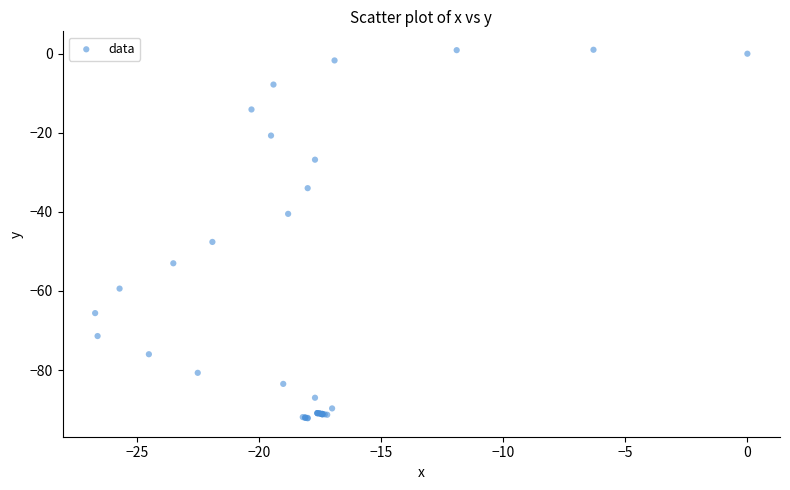

What Y value in the scatter plot is closest to -45?

-47.6